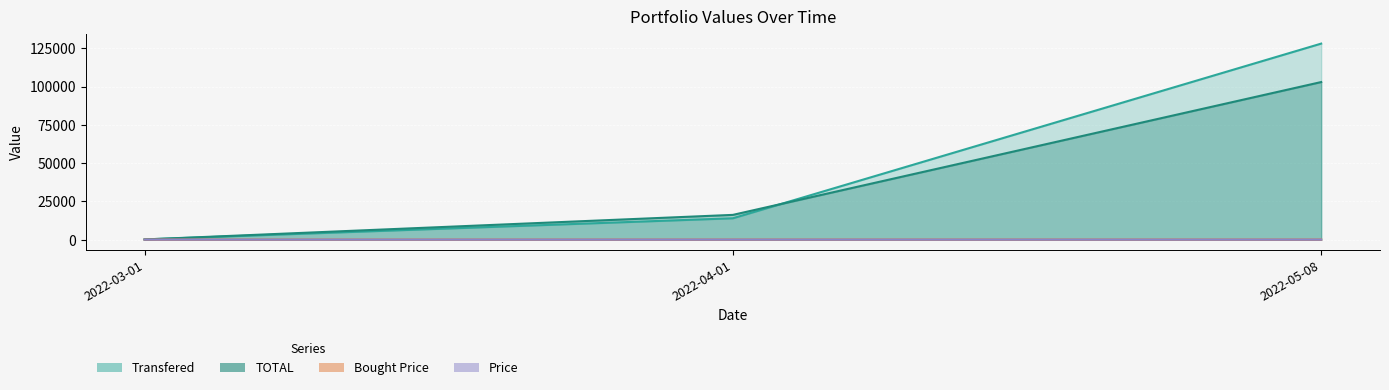

Which category has the lowest value in the TOTAL series?

2022-03-01